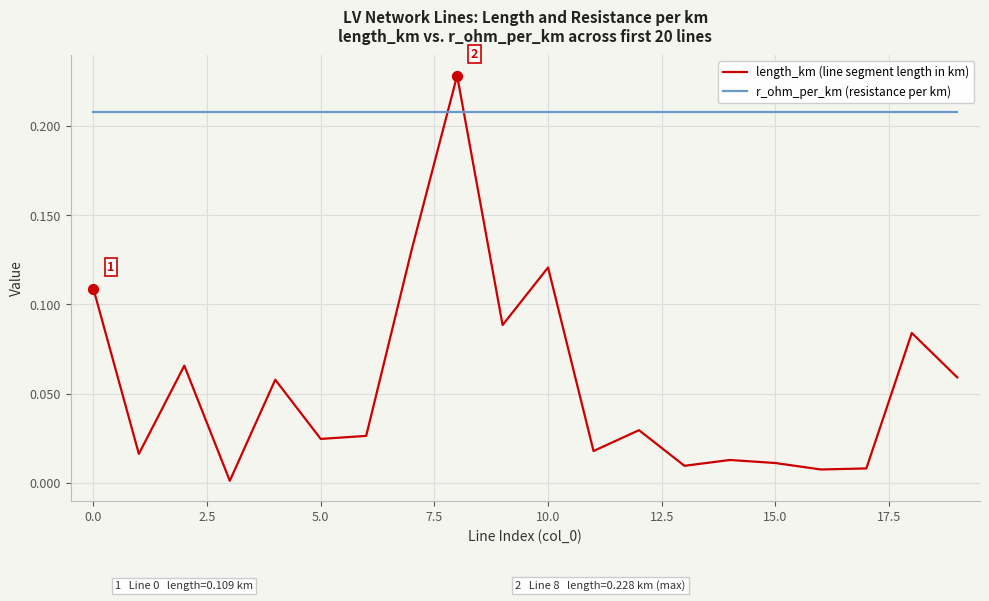

Which series has the largest total across all categories?

r_ohm_per_km (resistance per km)